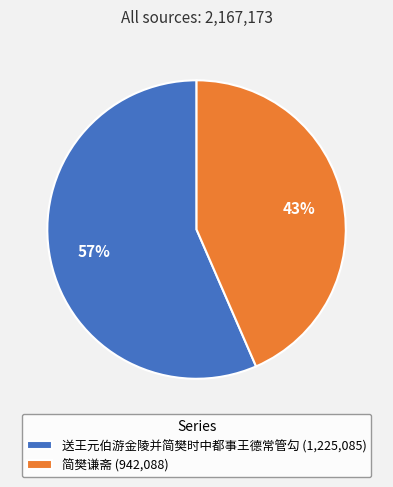

To the nearest percent, what percentage of the pie is 送王元伯游金陵并简樊时中都事王德常管勾?

57%